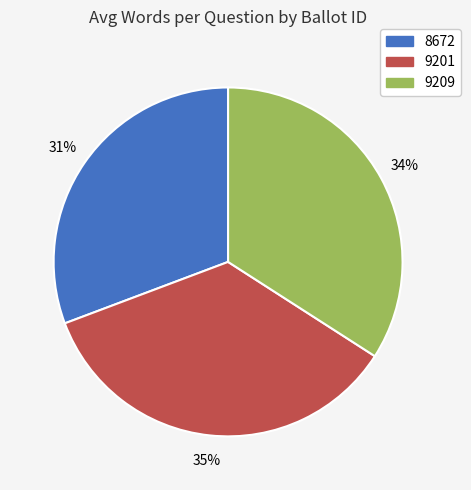

To the nearest percent, what is the average slice percentage?

33%